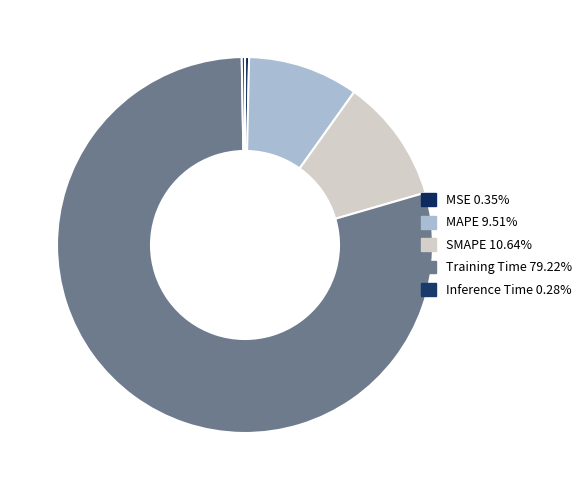

What is the total percentage of MAPE and Training Time?

88.7%